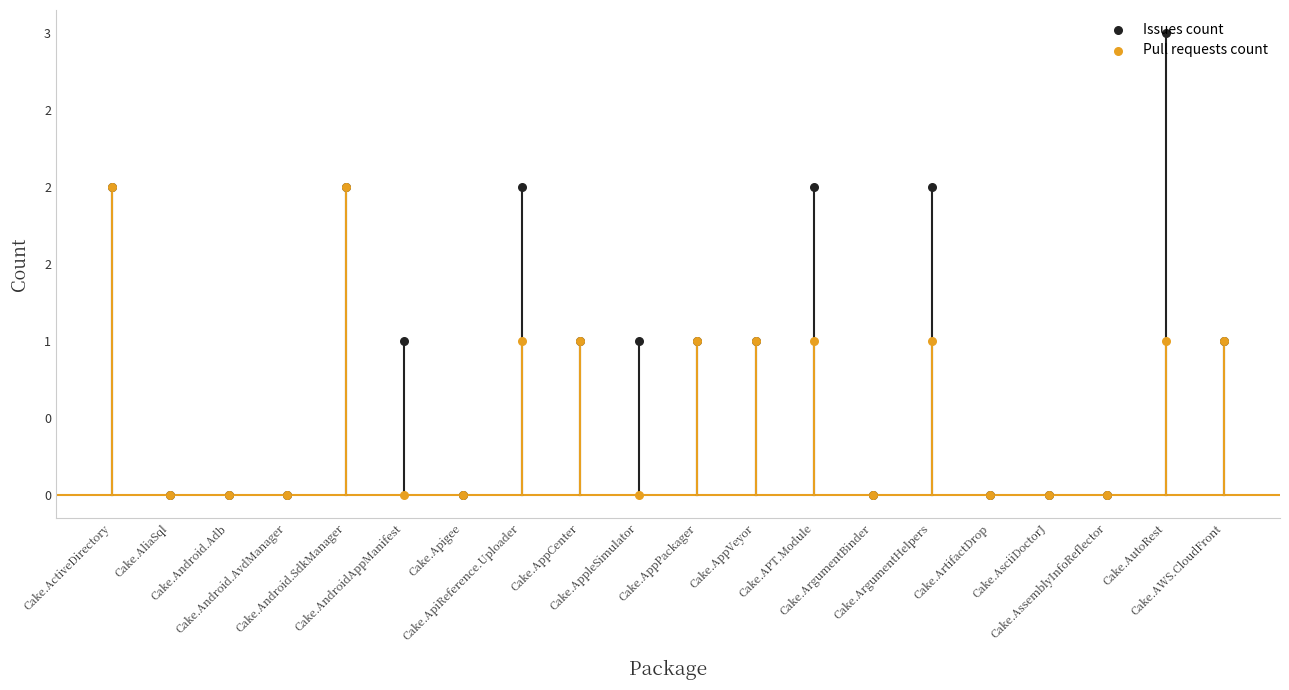

Which series has the largest total across all categories?

Issues count